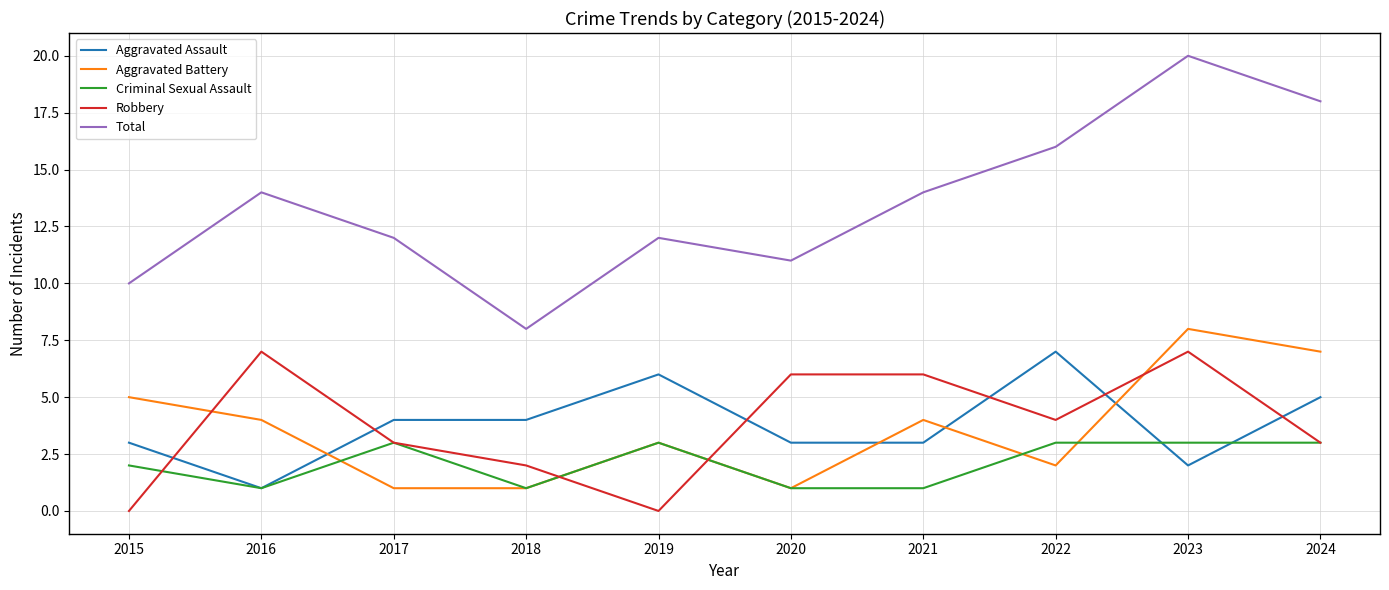

How many lines are shown in the chart?

5